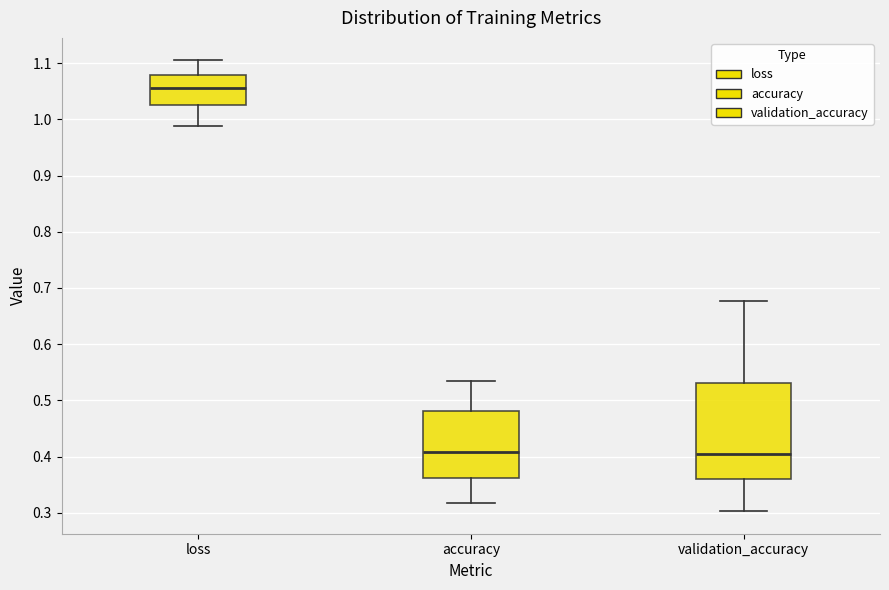

Which box is the tallest, from its lower edge to its upper edge?

validation_accuracy